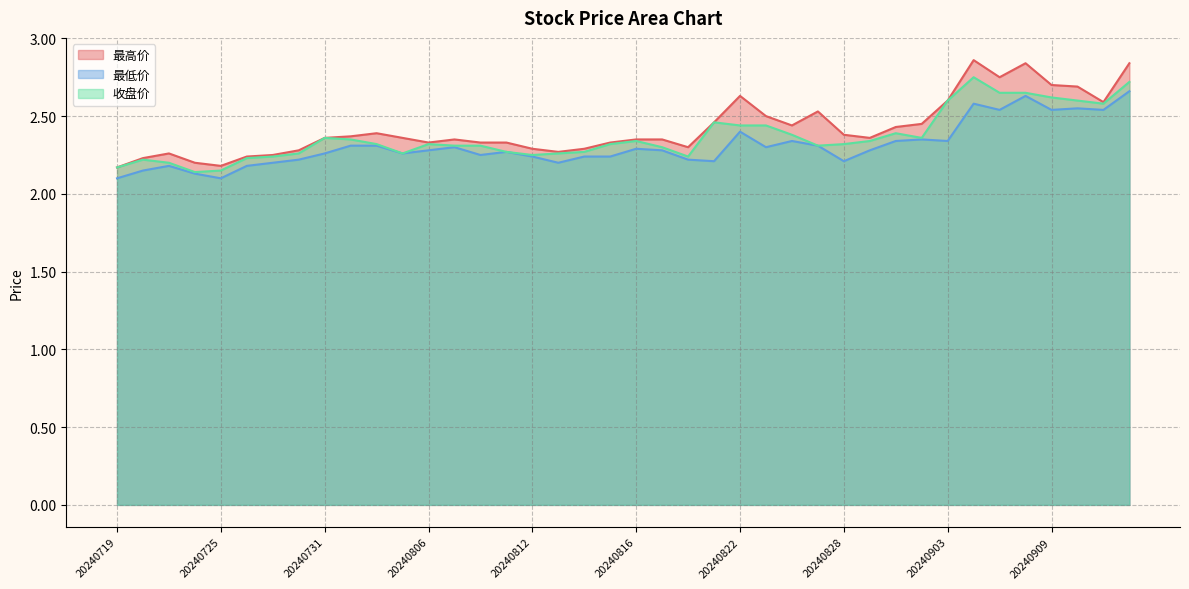

What is the sum of all 收盘价 values?

94.7